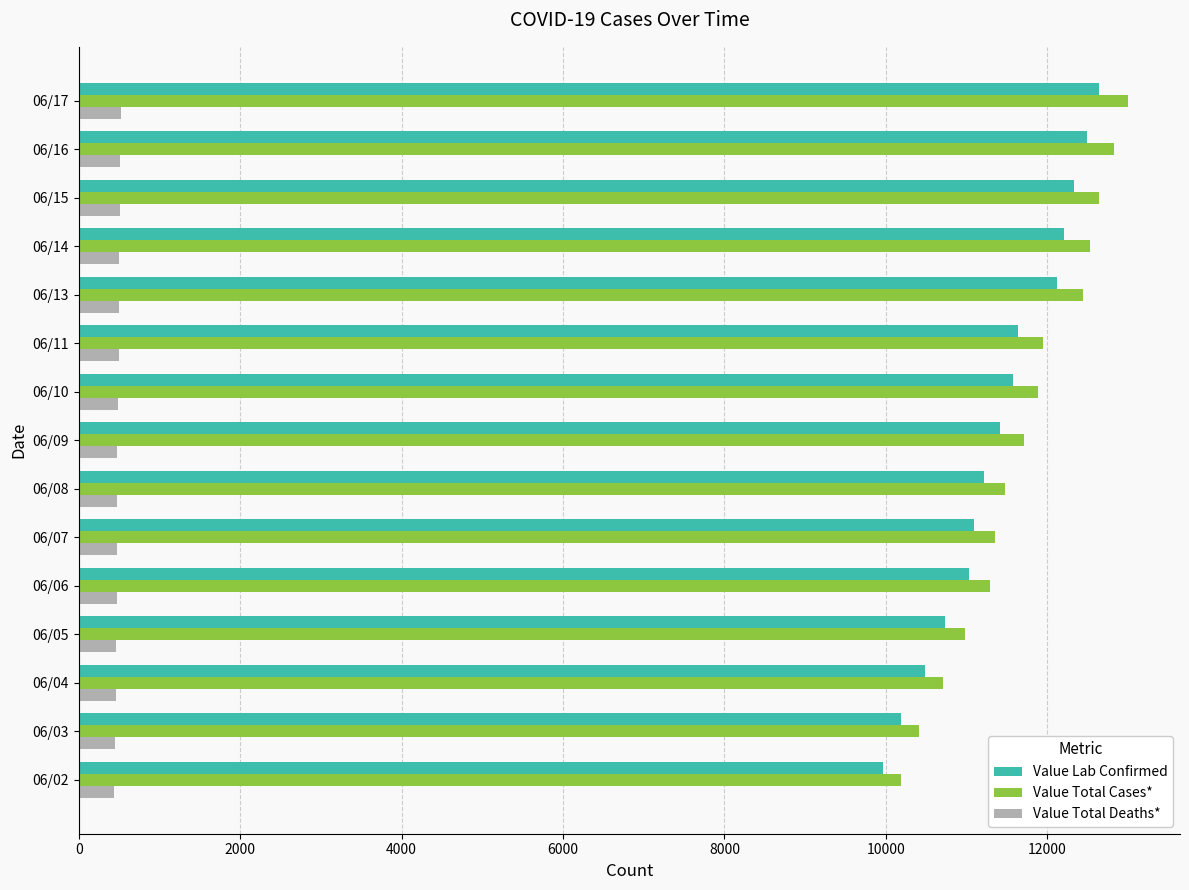

What is the minimum value shown in the chart?

442